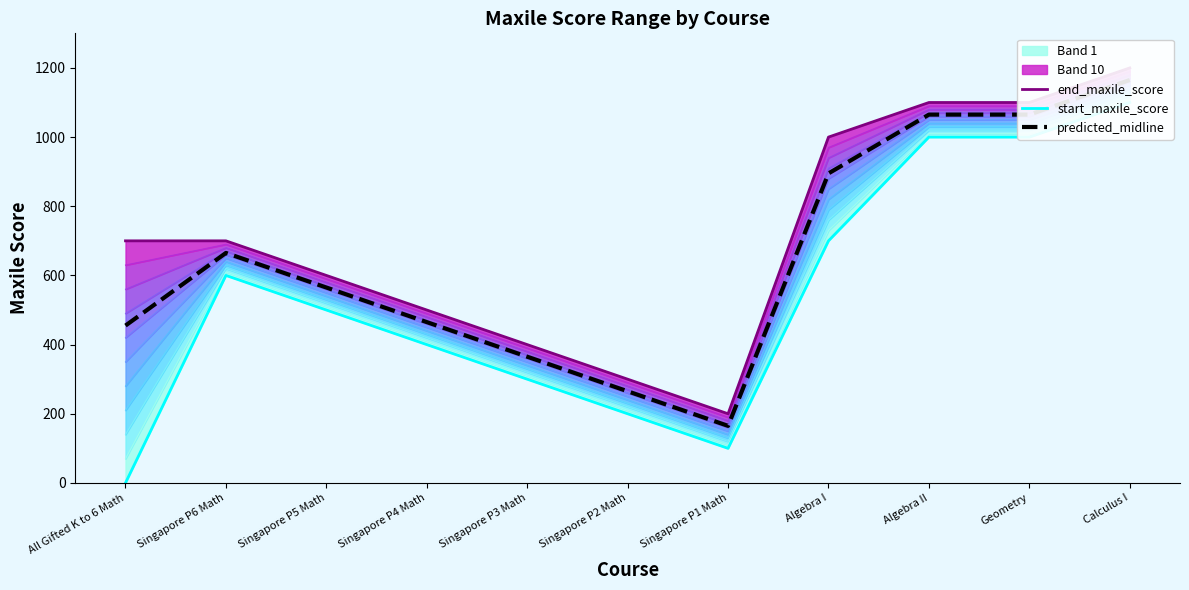

What is the difference between the start_maxile_score values at Singapore P6 Math and All Gifted K to 6 Math?

600